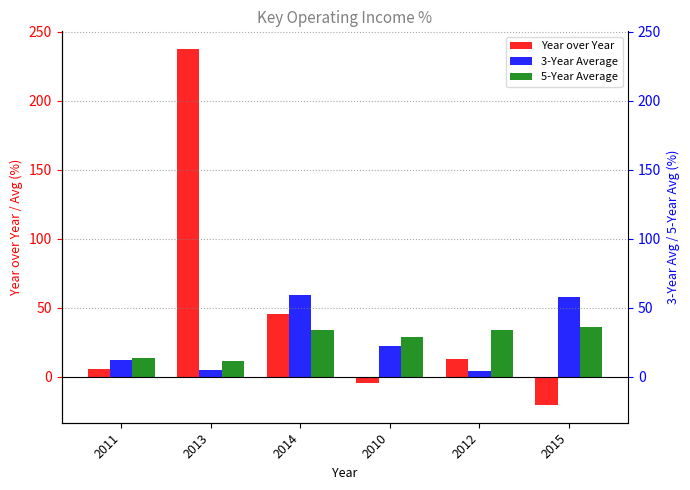

Are the bars horizontal?

No